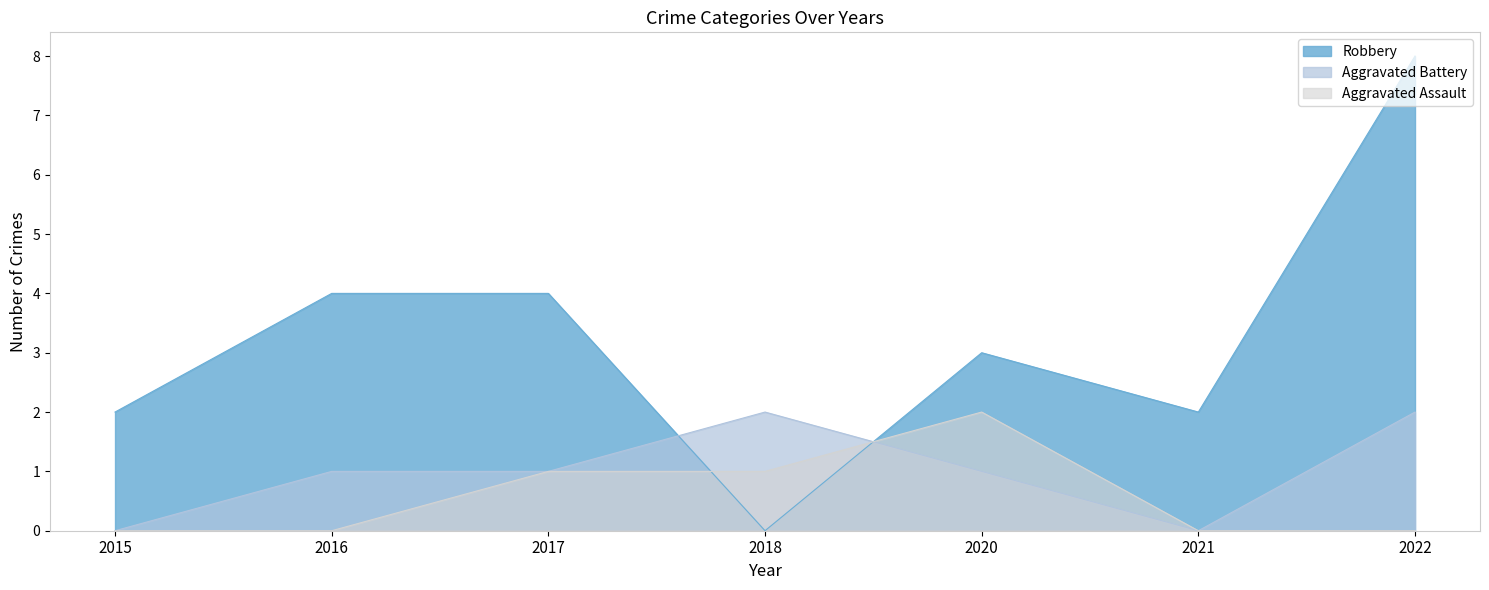

What is the total value across all series at 2017?

6